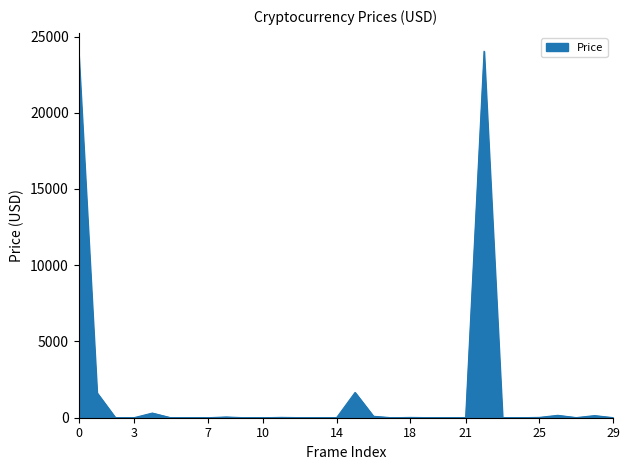

What is the maximum value shown in the chart?

24037.4